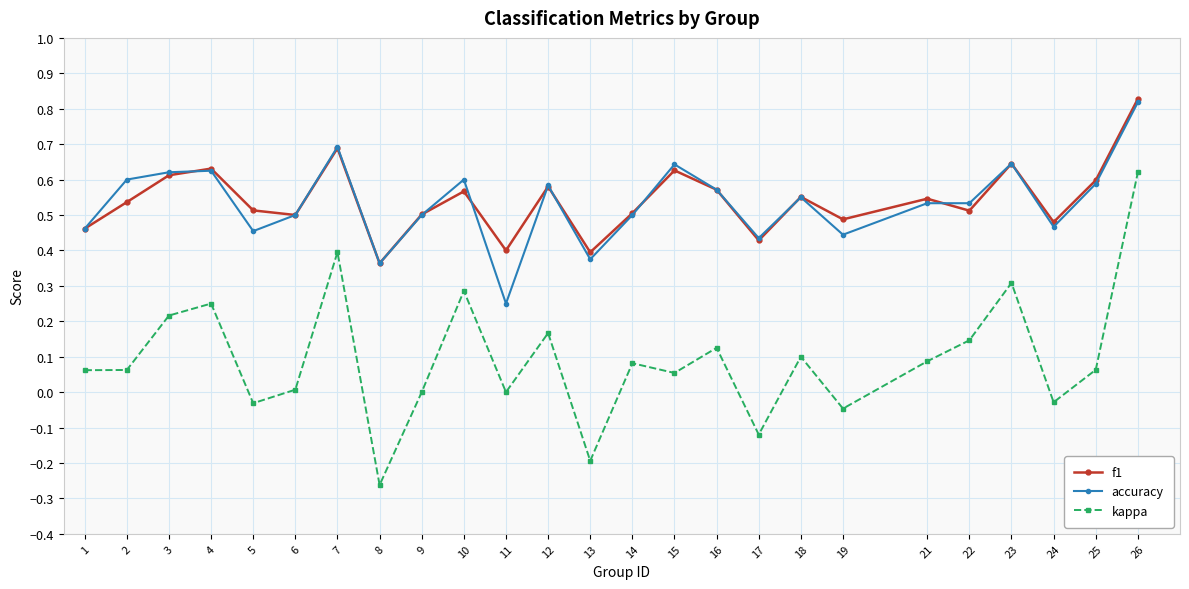

True or false: accuracy and f1 intersect in this chart.

True